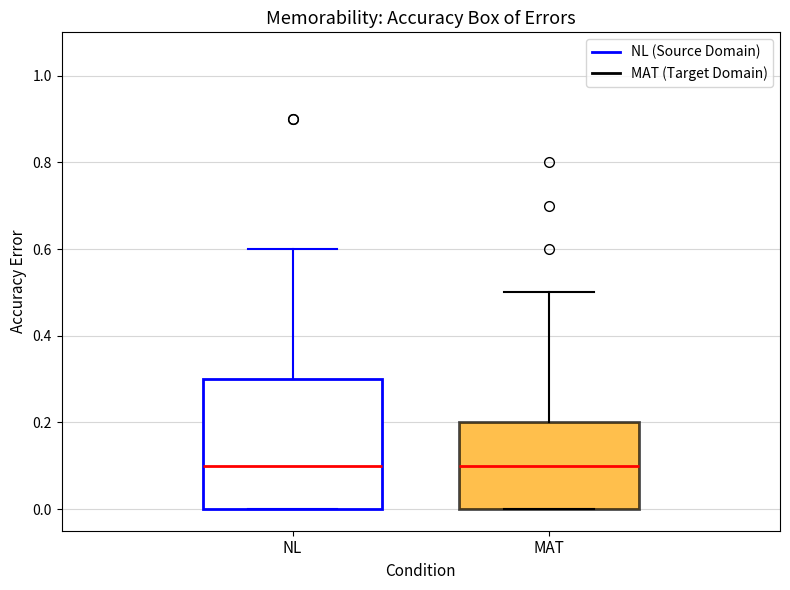

Reading left to right, transcribe this box plot: for each box, give where its median line is, the range the box spans, and where its two whiskers end, as read against the y-axis. The values are not printed on the chart, so give them approximately, as read against the axis.

NL: median 0.1, box 0.0 to 0.3, whiskers 0.0 to 0.6
MAT: median 0.1, box 0.0 to 0.2, whiskers 0.0 to 0.5